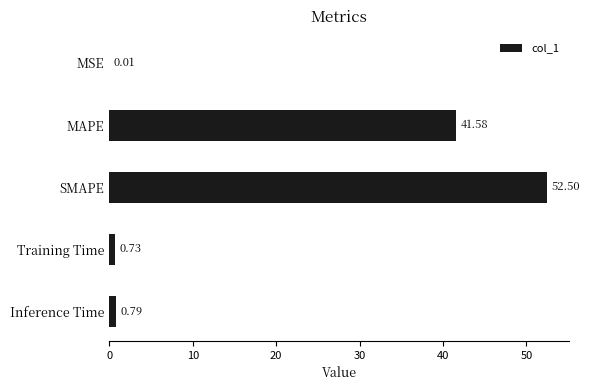

What is the sum of all values?

95.6